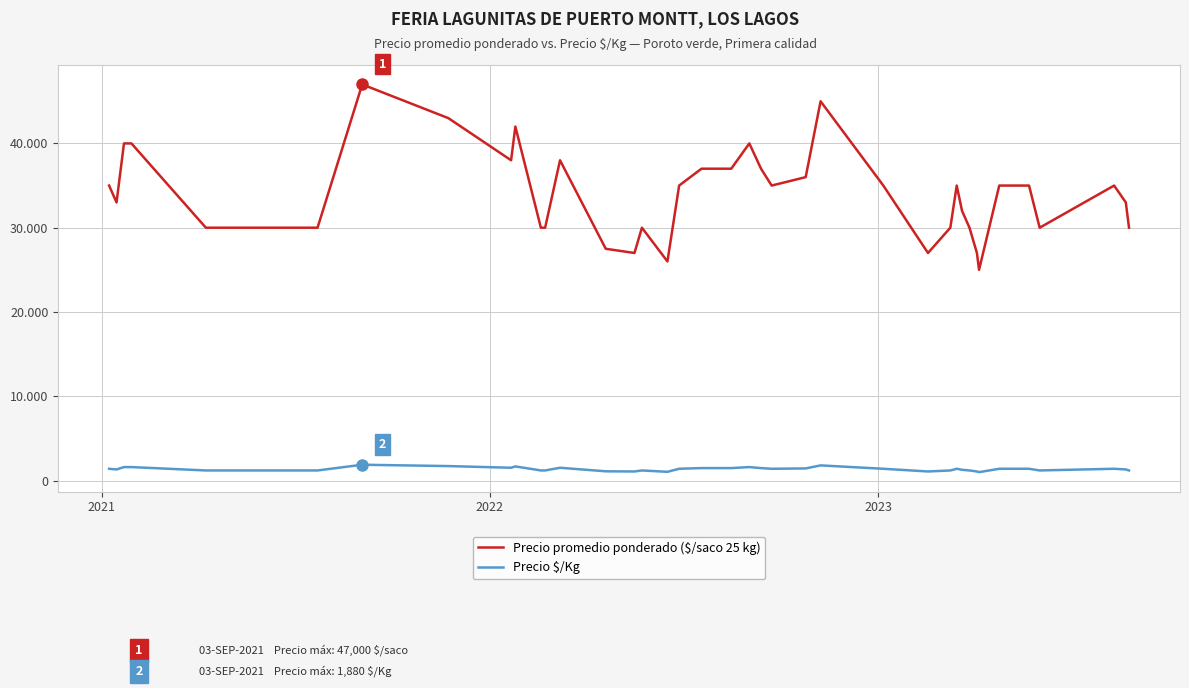

List the series in order of their peak value, highest first.

Precio promedio ponderado ($/saco 25 kg), Precio $/Kg